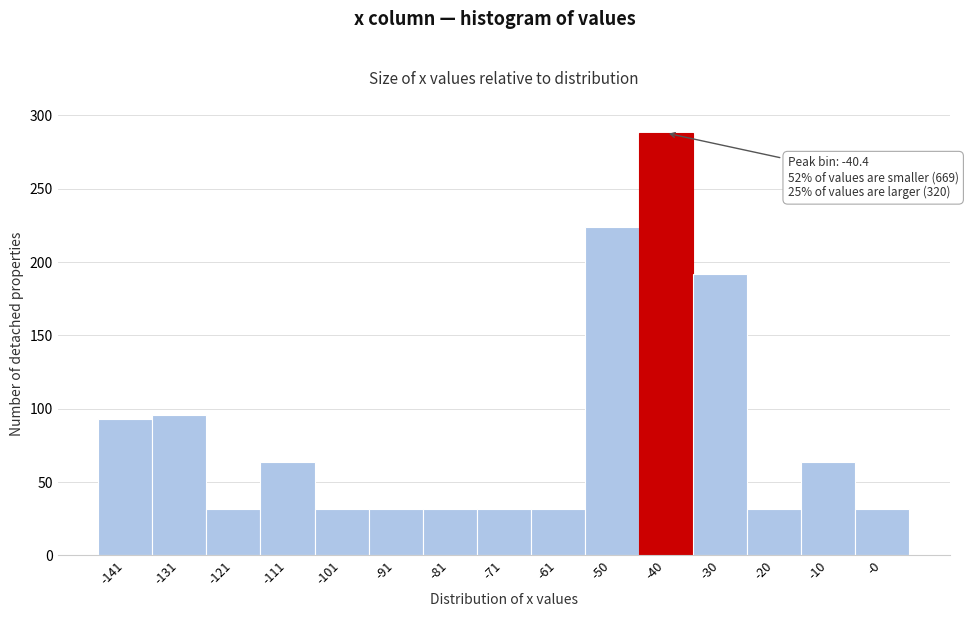

Over which range of the x-axis is the bar tallest?

-46 to -36